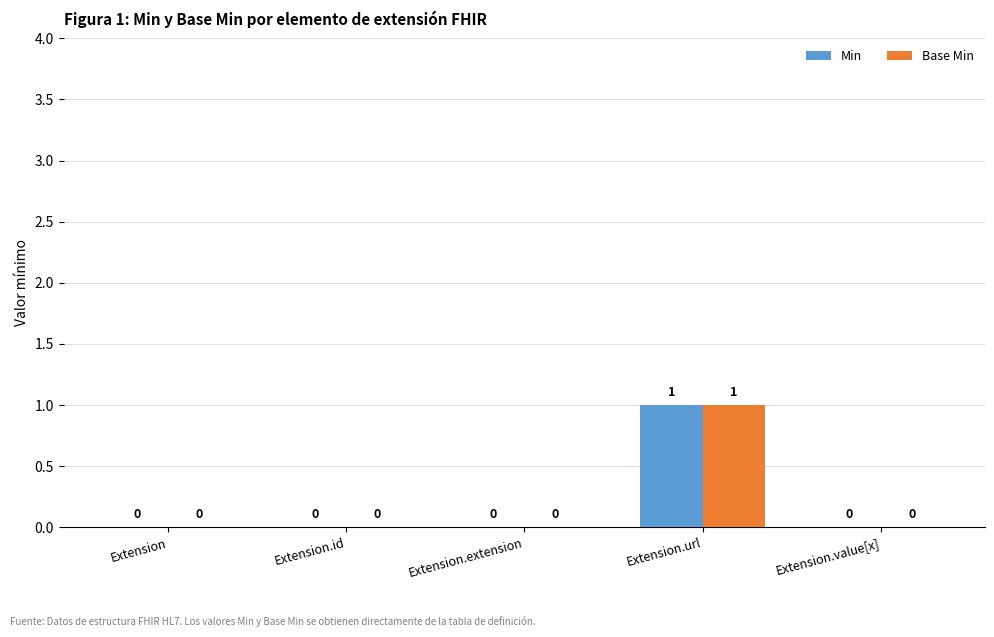

Which category has the highest value across all series?

Extension.url